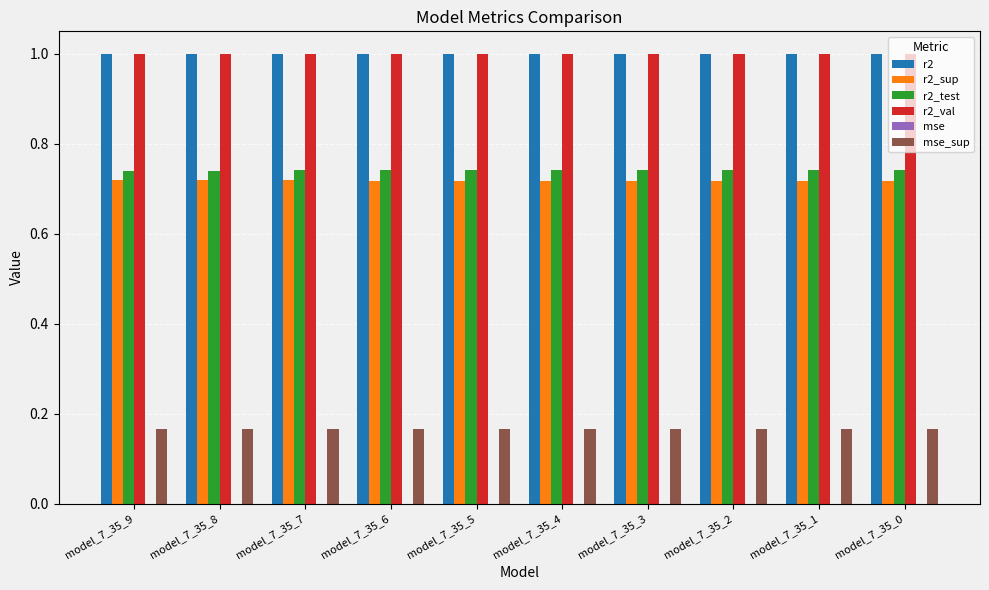

What is the sum of the r2_val values at model_7_35_2 and model_7_35_3?

2.0